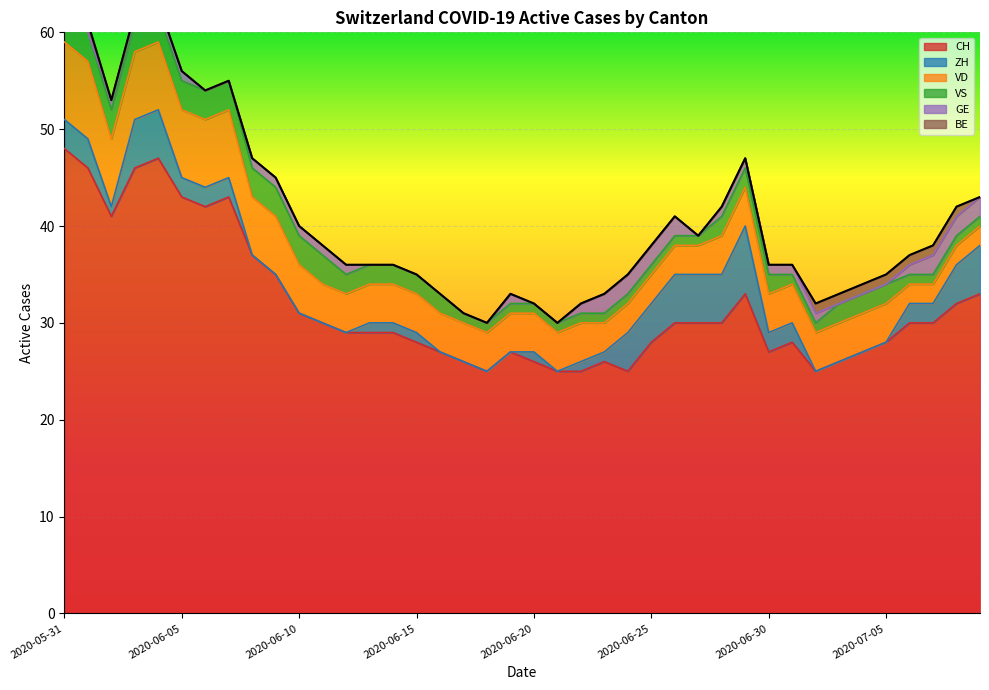

The GE series shows 0 at 2020-06-14. True or false?

True